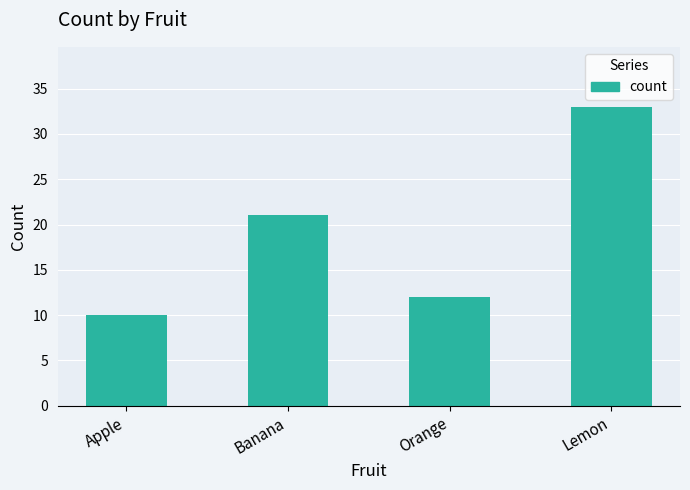

What is the sum of all values?

76